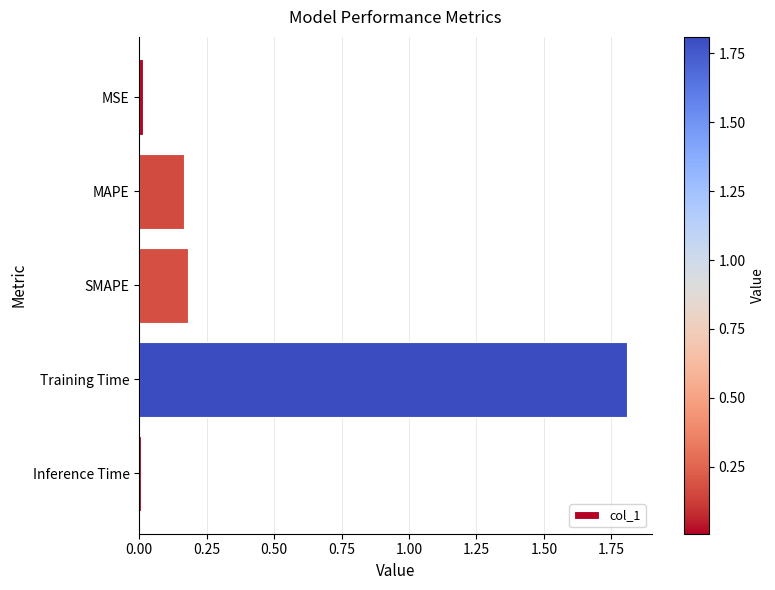

What is the label of the 4th bar from the top?

Training Time